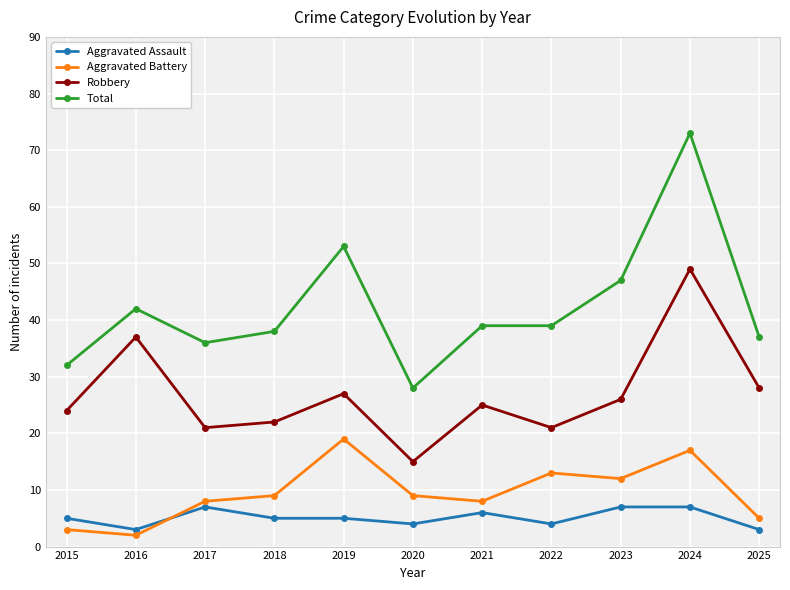

What is the greatest value displayed?

73